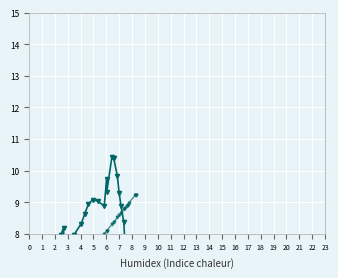

Where is the first local maximum for col_1?

6